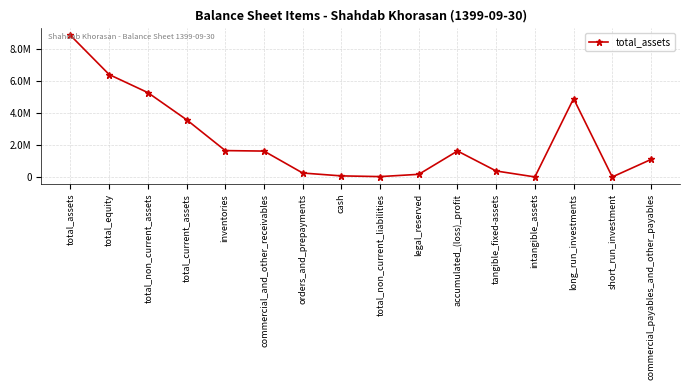

Is this an area chart (filled region under the line)?

No